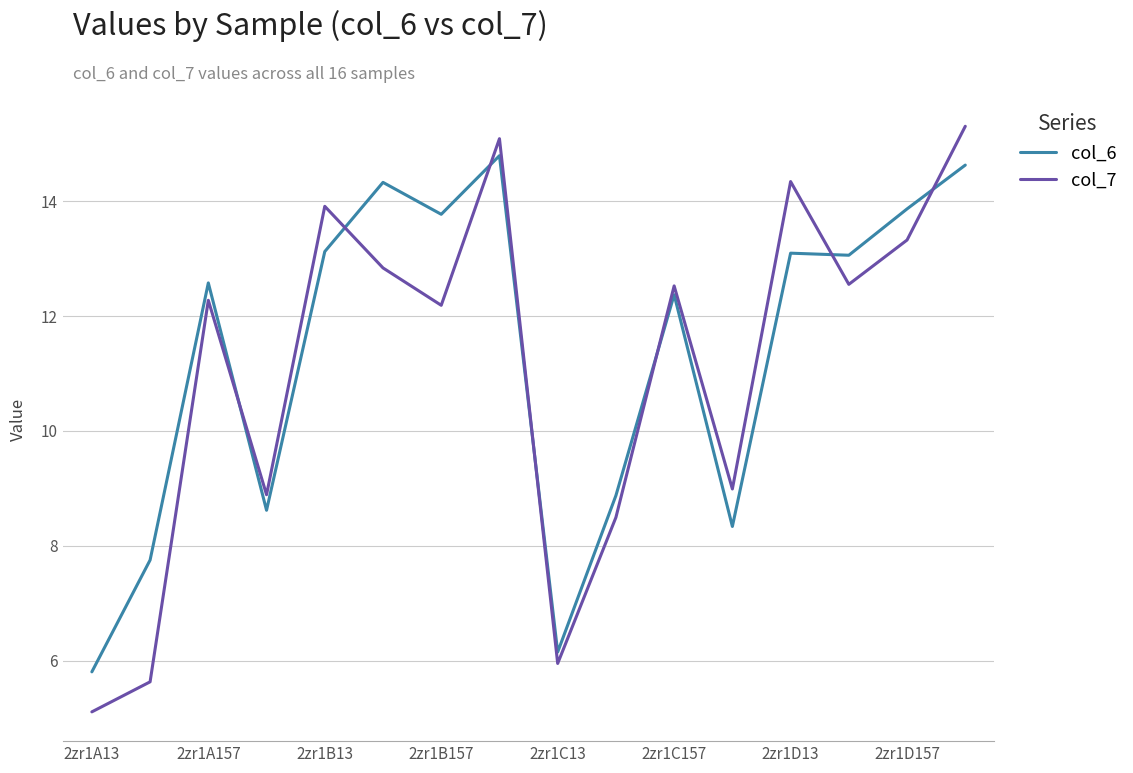

List the series in order of their peak value, lowest first.

col_6, col_7